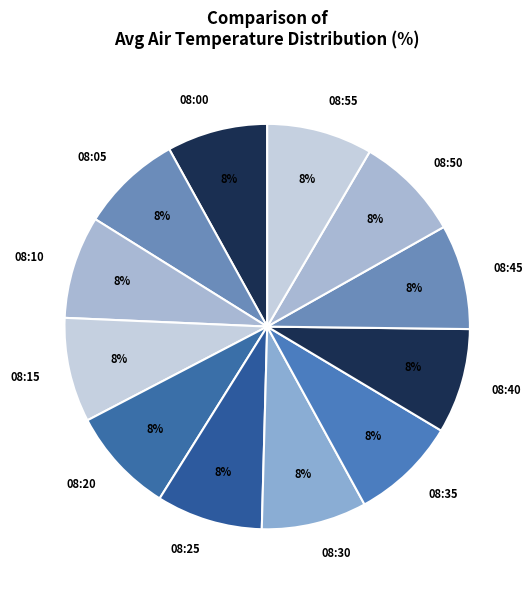

Combined, do 08:40 and 08:20 account for over 50%?

No